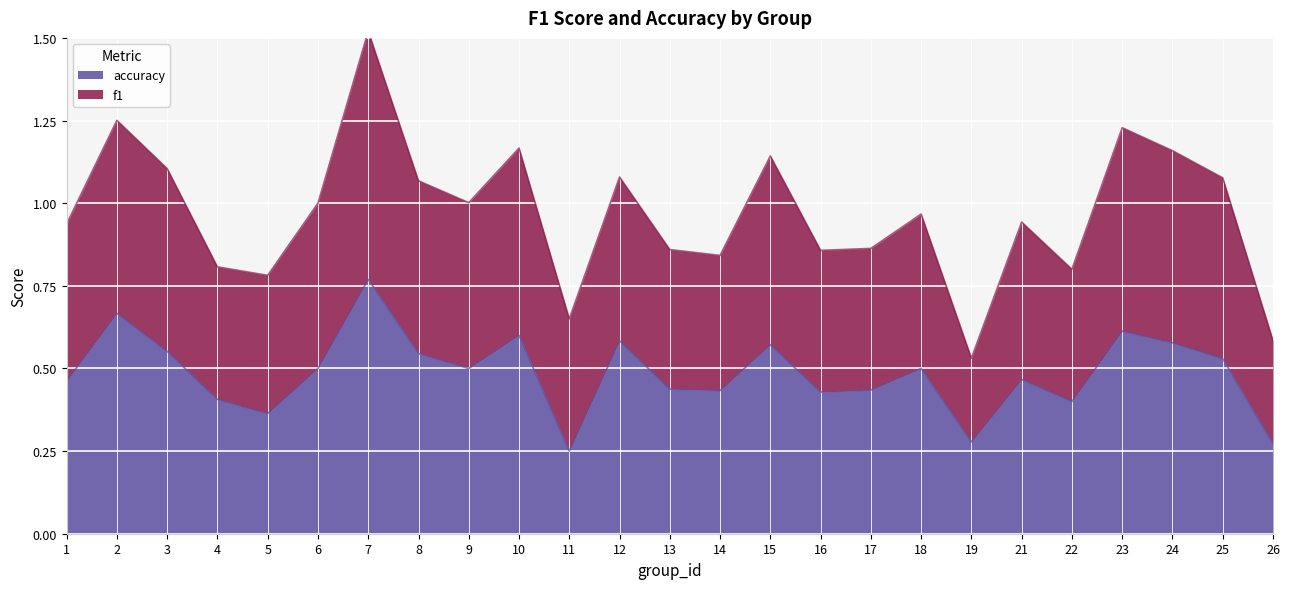

Read the accuracy value at 21.

0.5